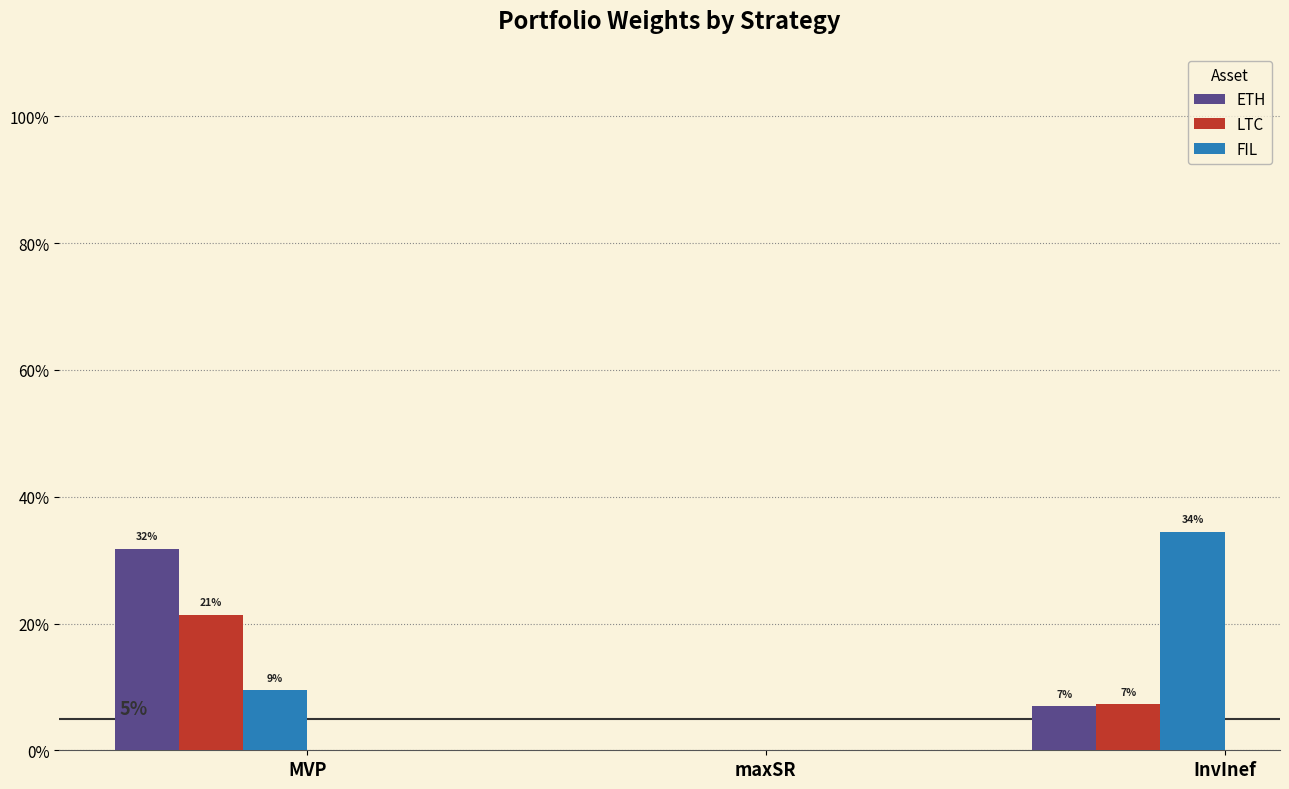

Does the chart contain stacked bars?

No